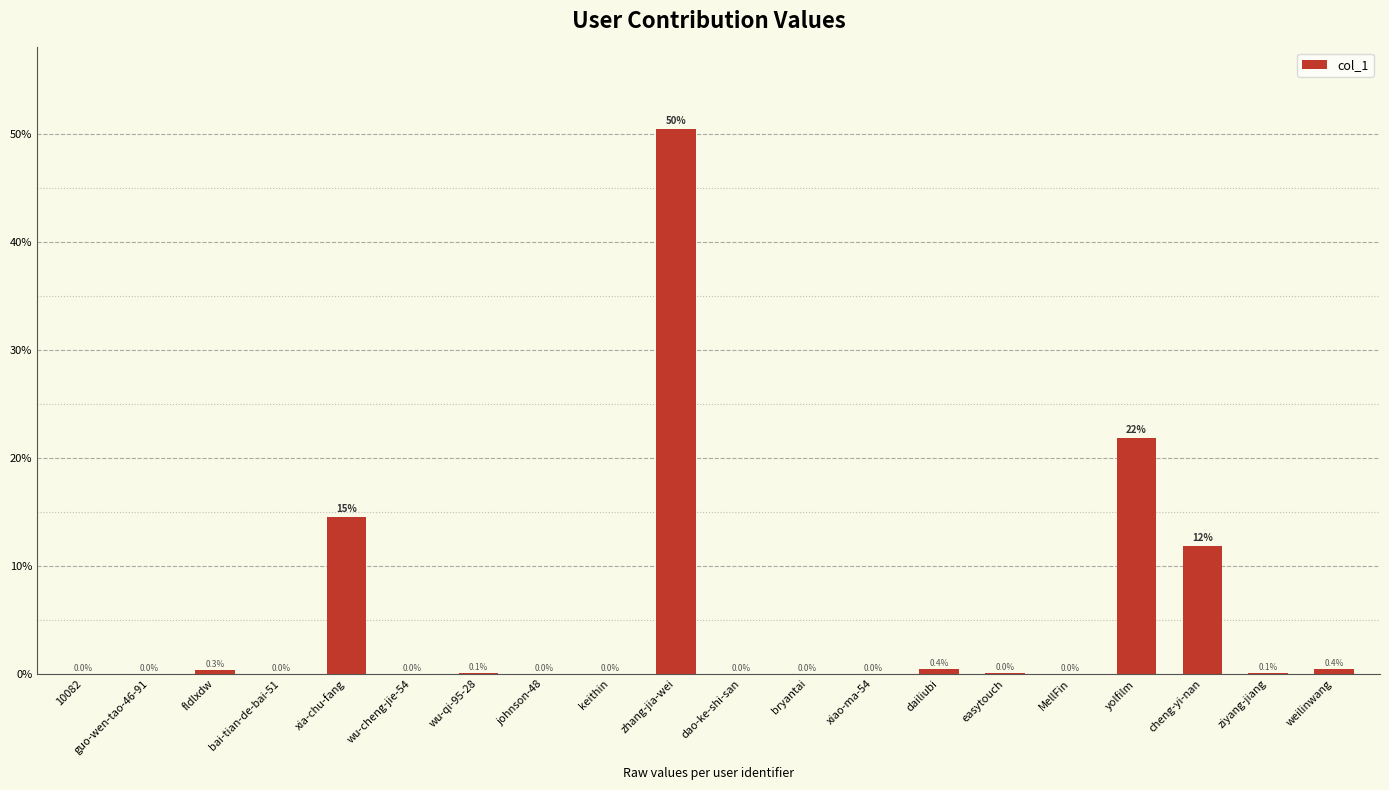

Which has a higher value, 10082 or xia-chu-fang?

xia-chu-fang